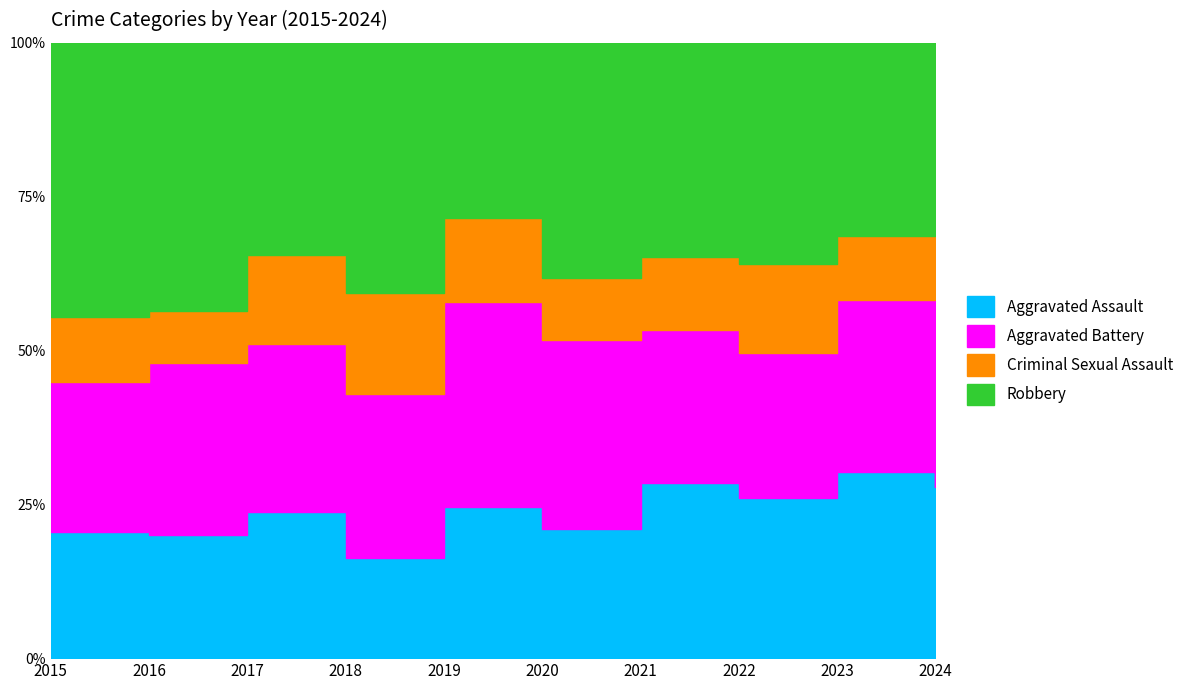

Which series changed the most between 2017 and 2019?

Robbery